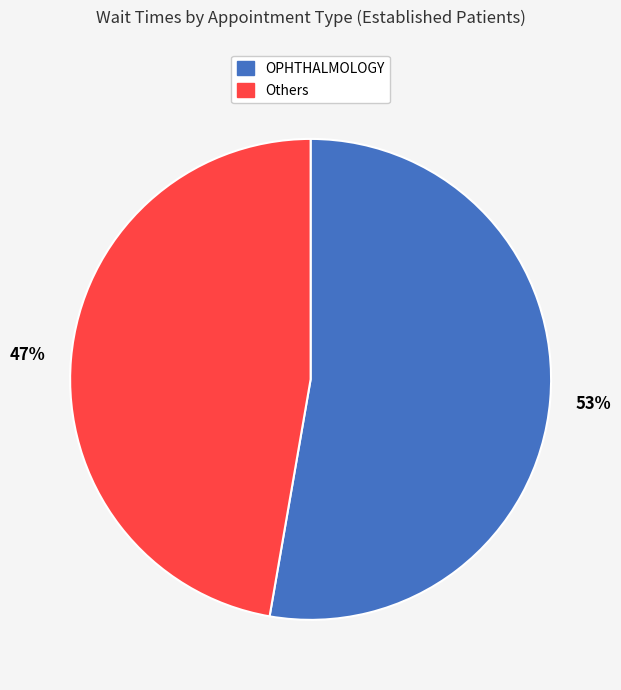

Is there any slice that represents more than half of the pie?

Yes